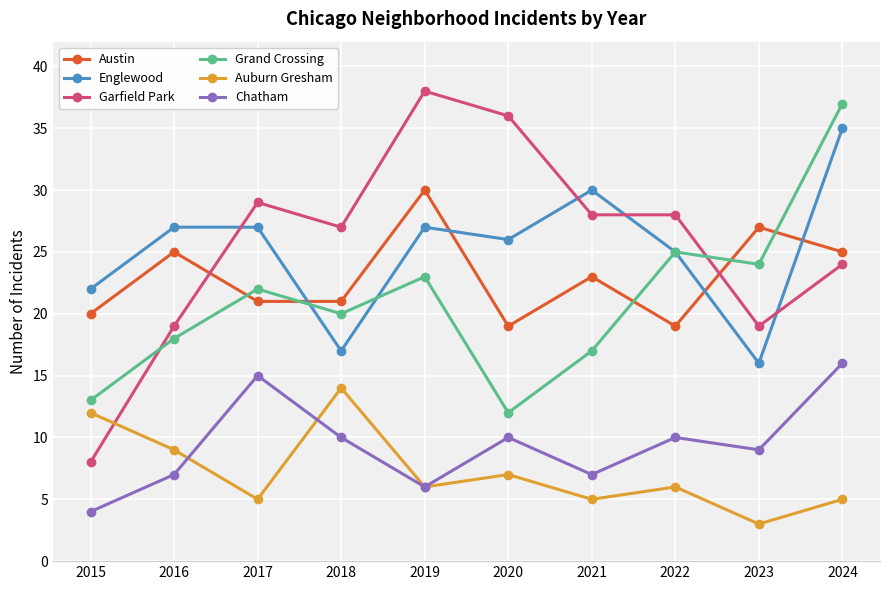

Where is Englewood nearest to the value 25?

2022